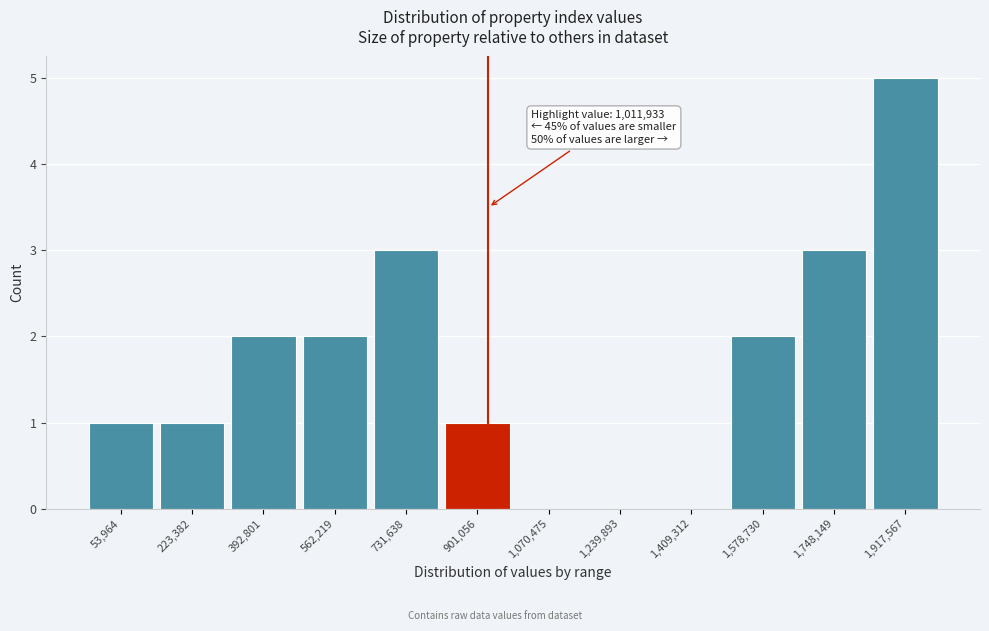

Reading left to right, what are all the values shown in this chart?

53,964=1	223,382=1	392,801=2	562,219=2	731,638=3	901,056=1	1,070,475=0	1,239,893=0	1,409,312=0	1,578,730=2	1,748,149=3	1,917,567=5